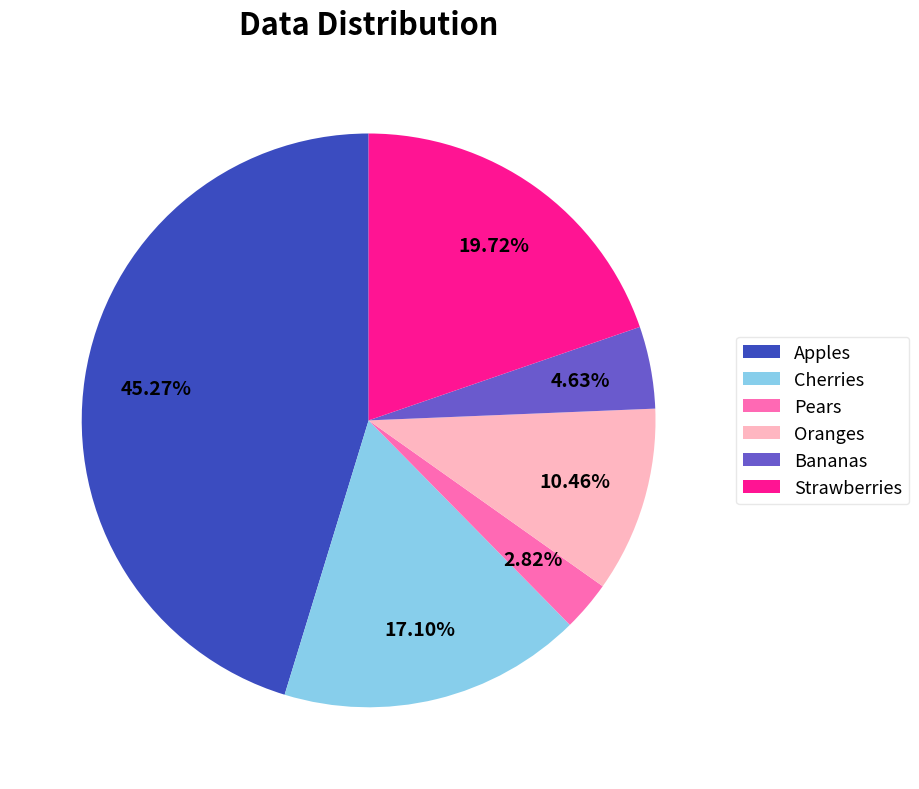

To the nearest percent, what is the average slice percentage?

17%